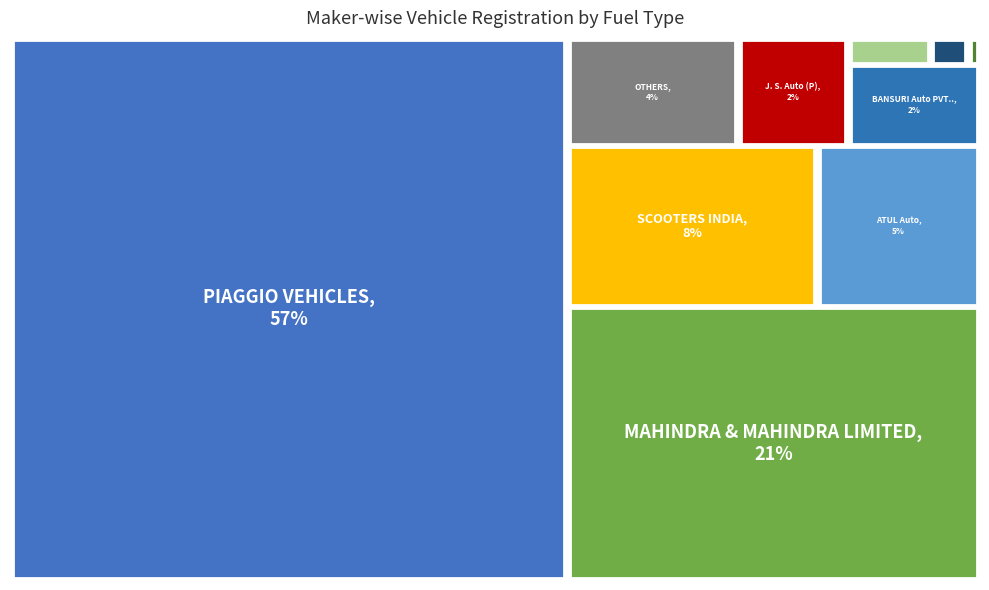

Does any single category account for the majority?

Yes